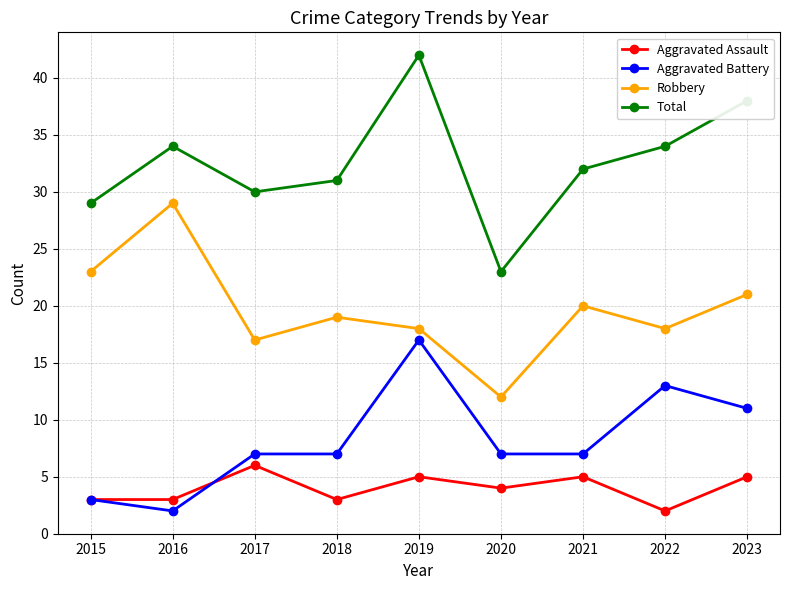

The value of Aggravated Assault at 2023 is 3. True or false?

False